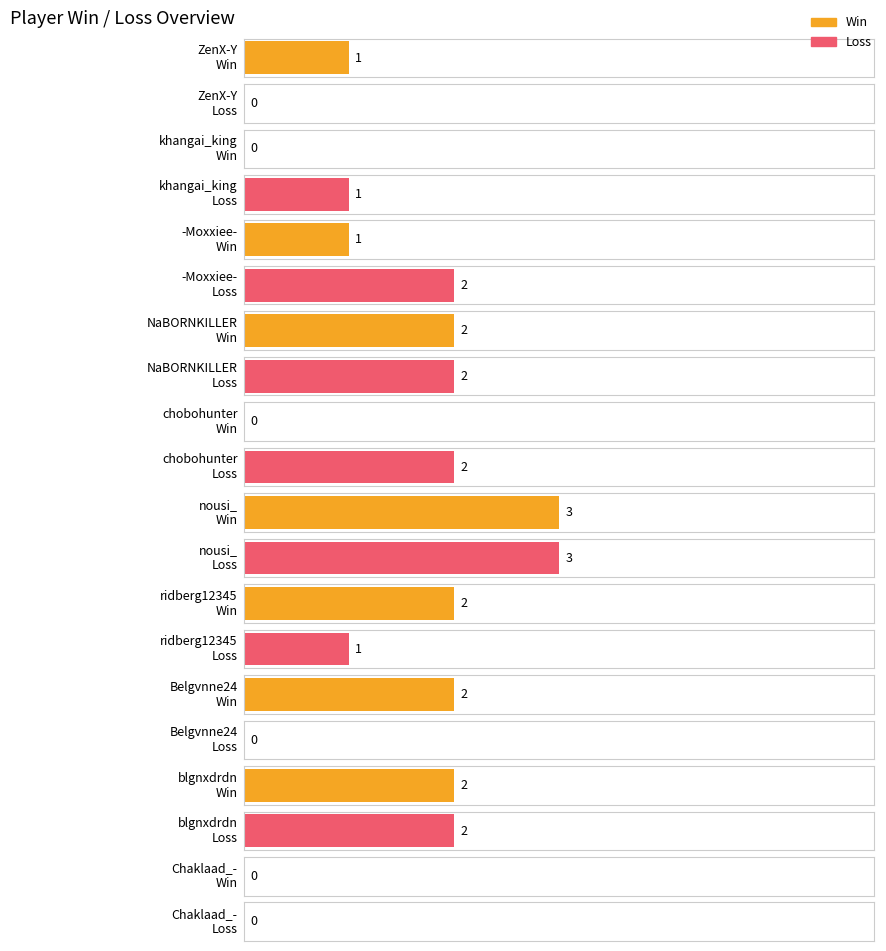

Reading left to right, what are all the values shown in this chart?

Win: 1	0	1	2	0	3	2	2	2	0
Loss: 0	1	2	2	2	3	1	0	2	0
Total: 1	1	3	4	2	6	3	2	4	0
Rate: 100	0	33	50	0	50	67	100	50	0